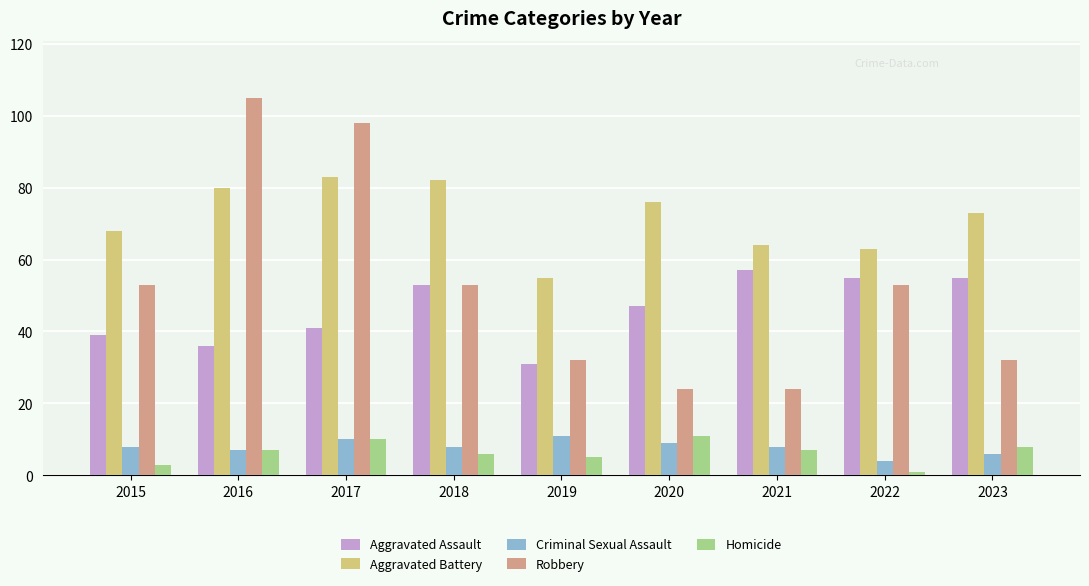

Where does the Aggravated Battery series first go above 73?

2016